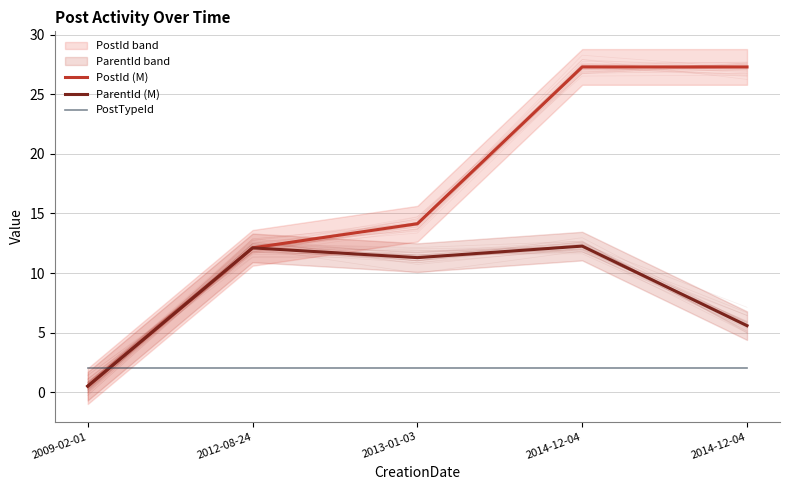

What is the highest value of the ParentId (M) series?

12.3